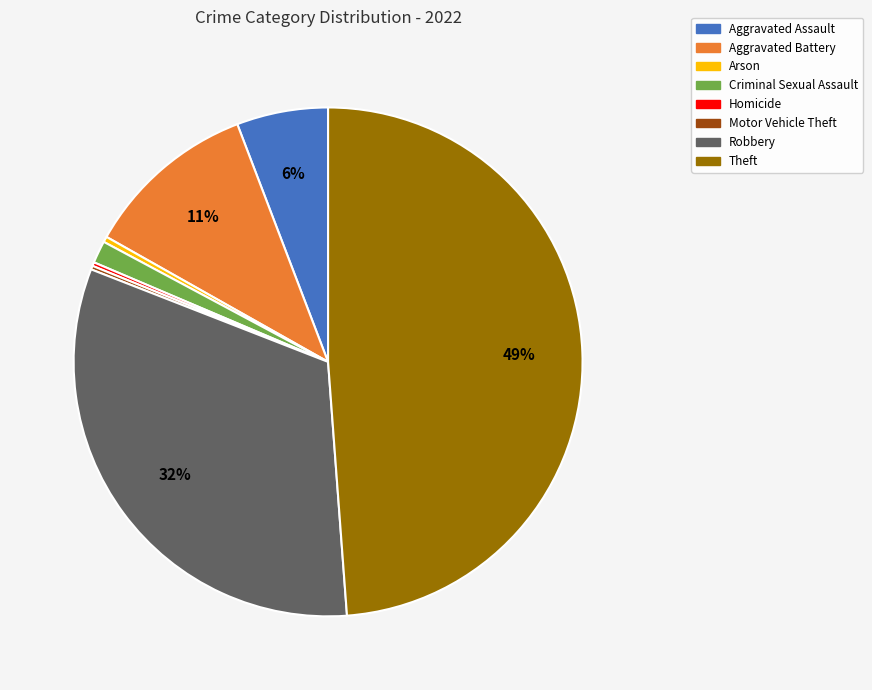

True or false: Robbery accounts for 32% of the total.

True